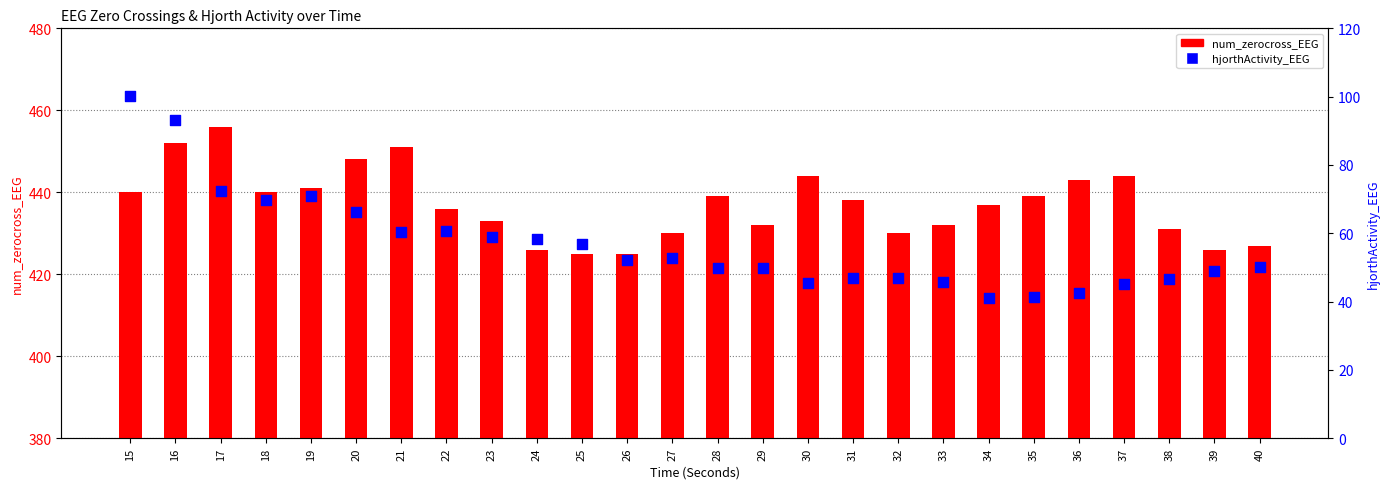

Which series reaches the minimum Y coordinate?

hjorthActivity_EEG